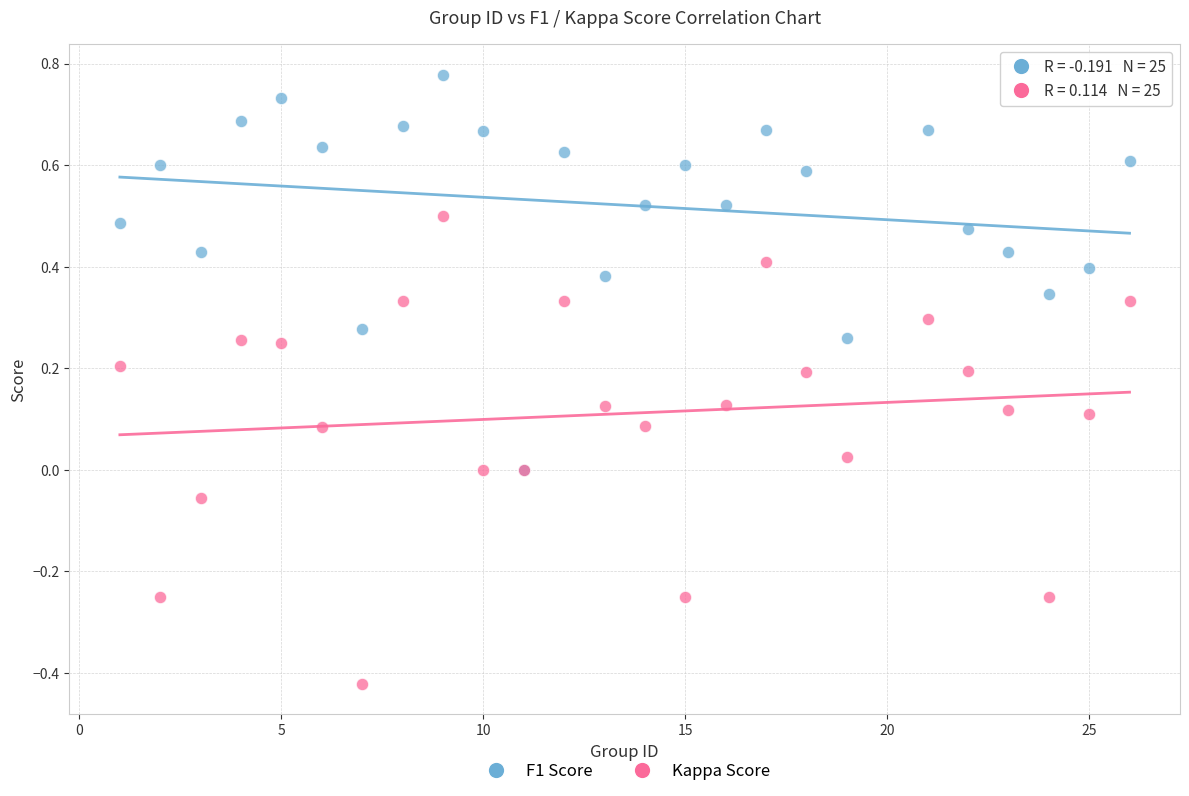

What are all the series names shown in the legend?

F1 Score, Kappa Score